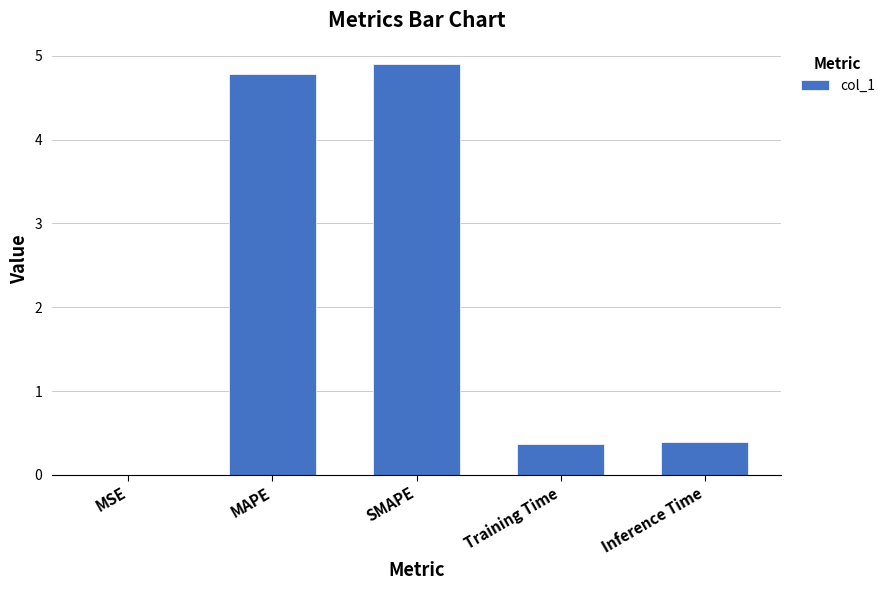

The value at MAPE is 4.8. True or false?

True